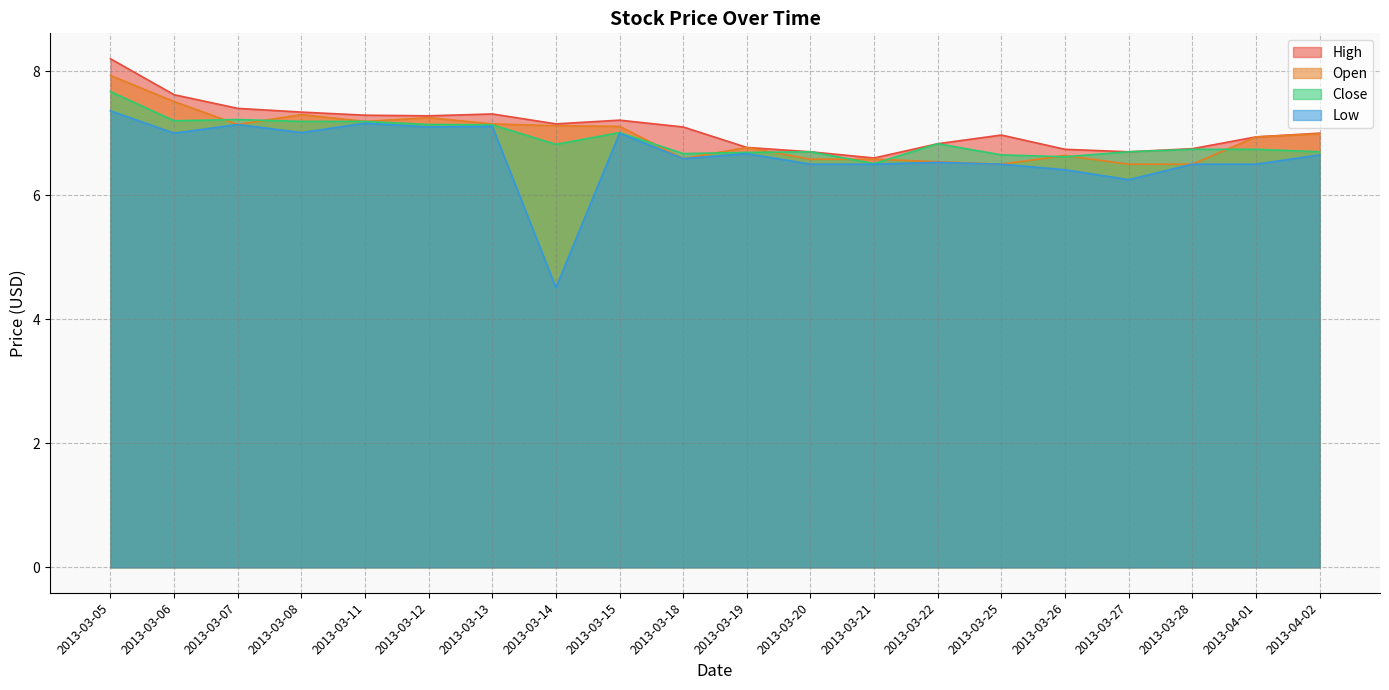

At which category does Close reach its first local peak?

2013-03-07